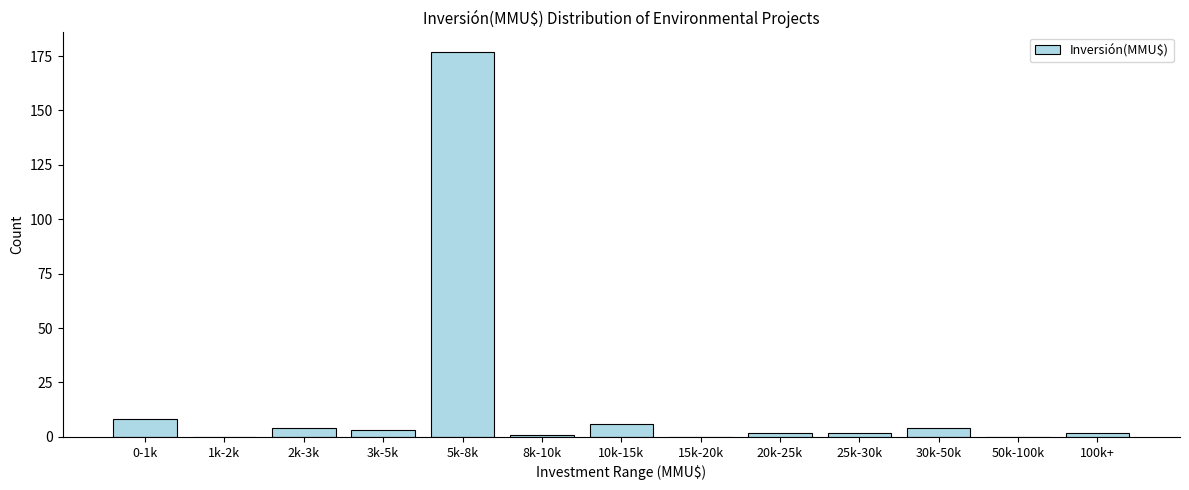

Reading right to left, list all the values displayed in this chart.

100k+=2	50k-100k=0	30k-50k=4	25k-30k=2	20k-25k=2	15k-20k=0	10k-15k=6	8k-10k=1	5k-8k=177	3k-5k=3	2k-3k=4	1k-2k=0	0-1k=8